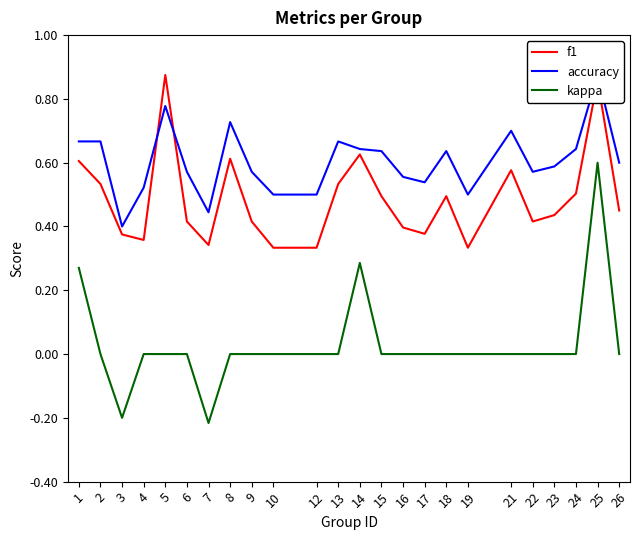

Where is kappa nearest to the value 0?

2